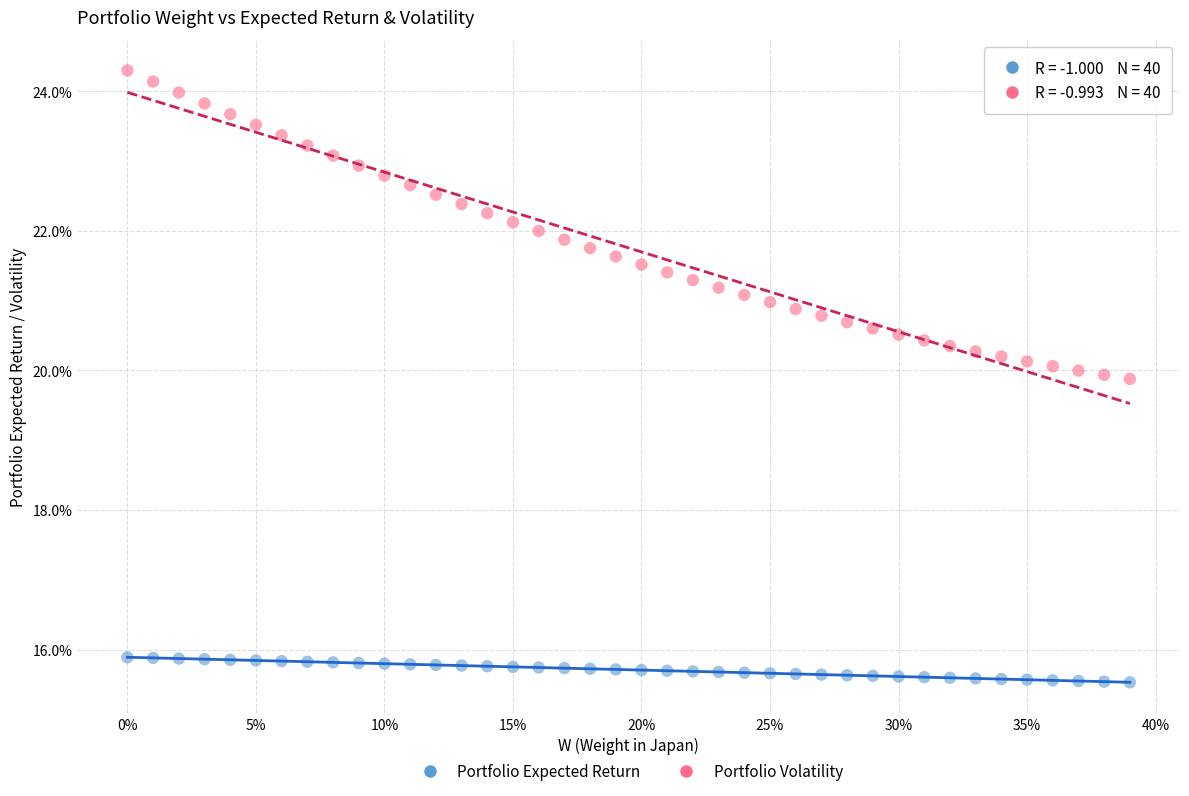

What are all the series names shown in the legend?

Portfolio Expected Return, Portfolio Volatility